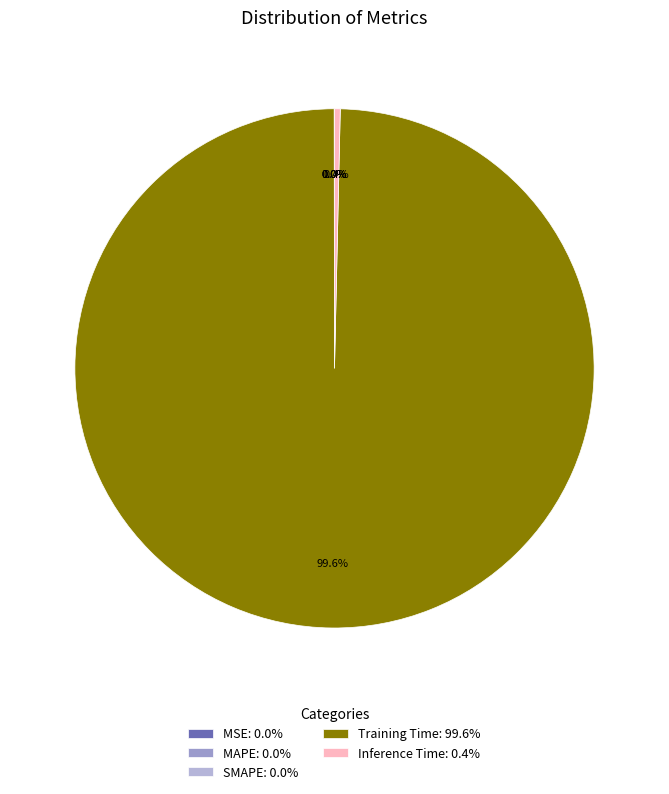

Does any single category account for the majority?

Yes